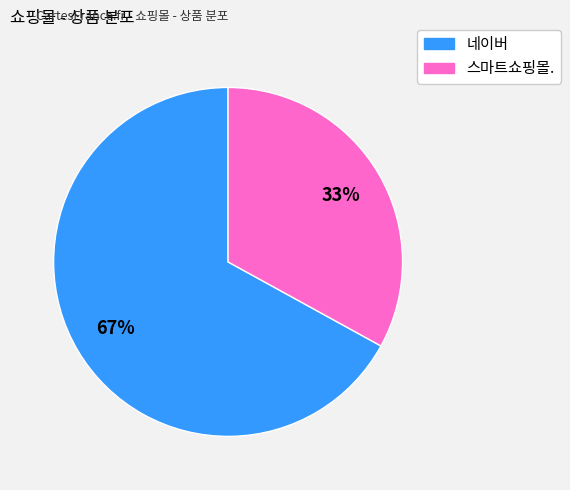

Which category has the biggest portion of the pie?

네이버